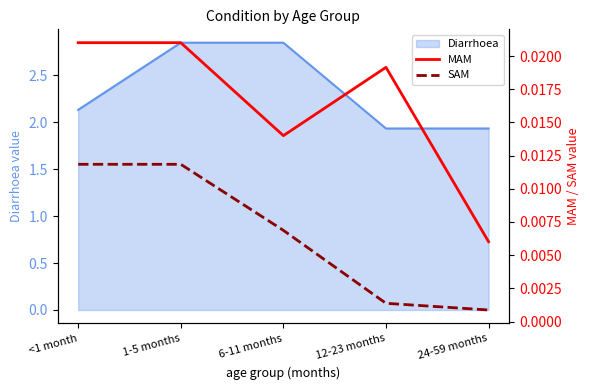

The value of SAM at 24-59 months is 0.0. True or false?

False